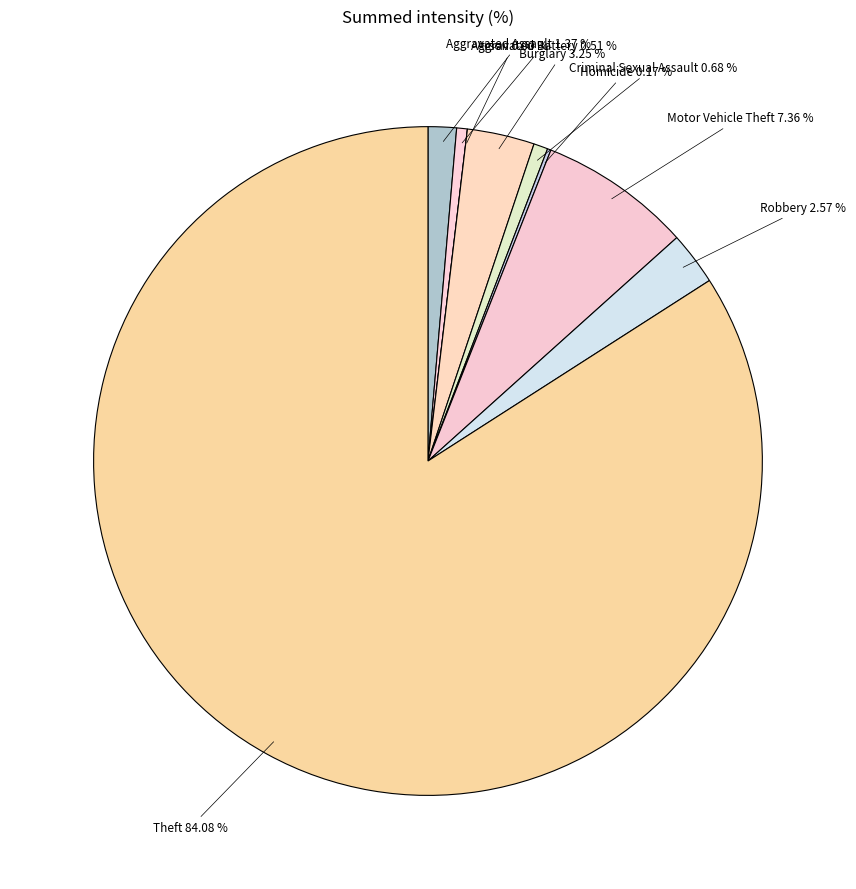

Which slice represents more than half of the pie?

Theft